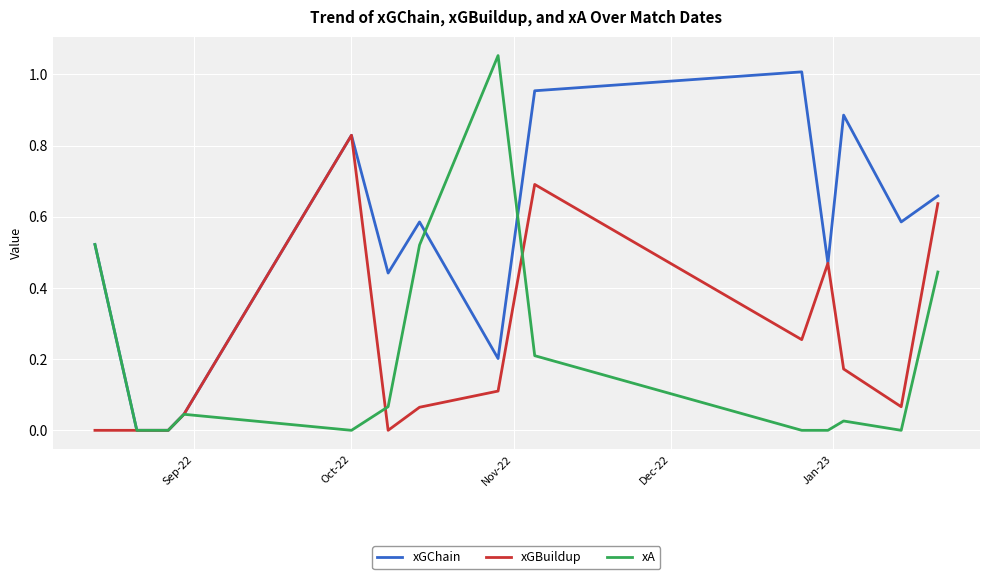

Which series has the largest total across all categories?

xGChain